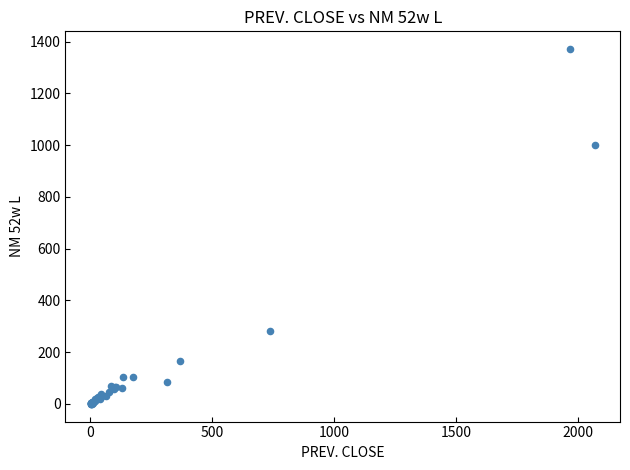

What Y value in the scatter plot is closest to 685?

1000.0